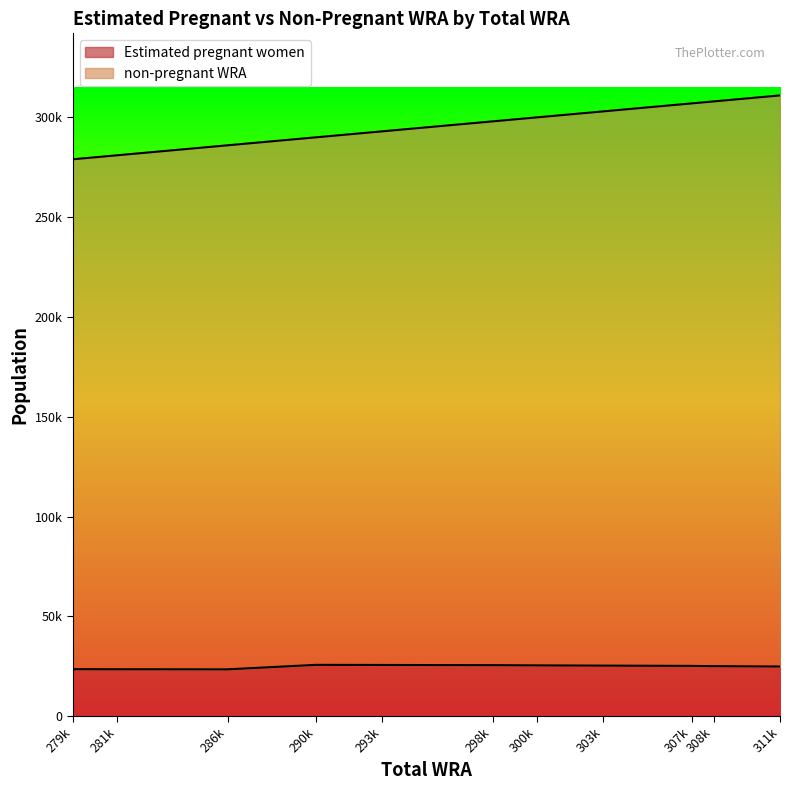

Where is Estimated pregnant women nearest to the value 24557?

311k